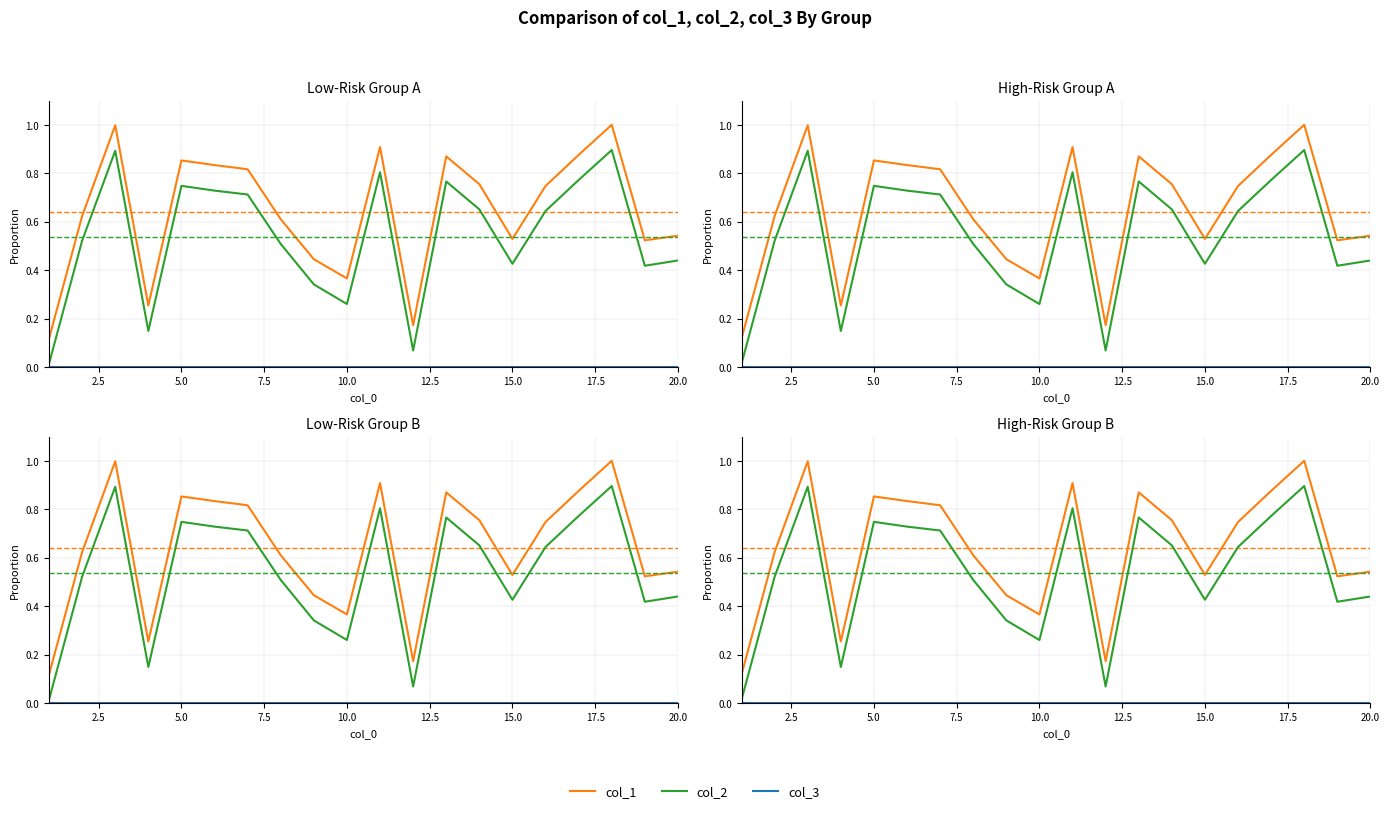

Is it true that col_3 equals 0.0 at 15.0?

True